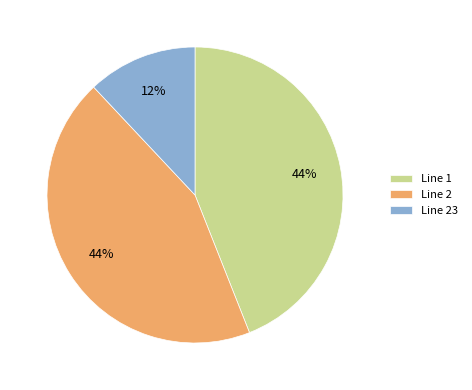

Is the sum of Line 1 and Line 2 greater than half?

Yes